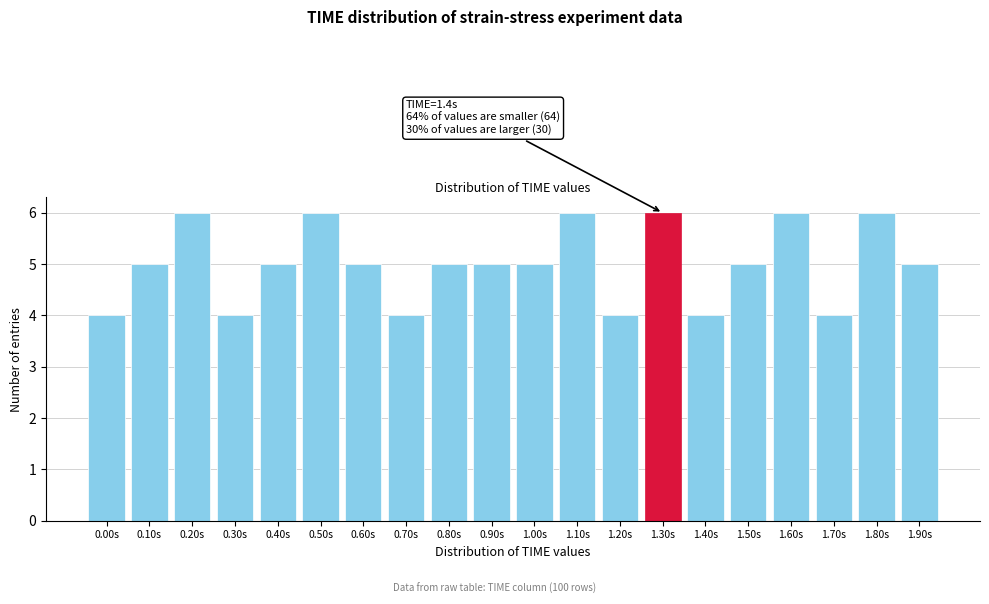

Reading left to right, list all the values displayed in this chart.

4	5	6	4	5	6	5	4	5	5	5	6	4	6	4	5	6	4	6	5